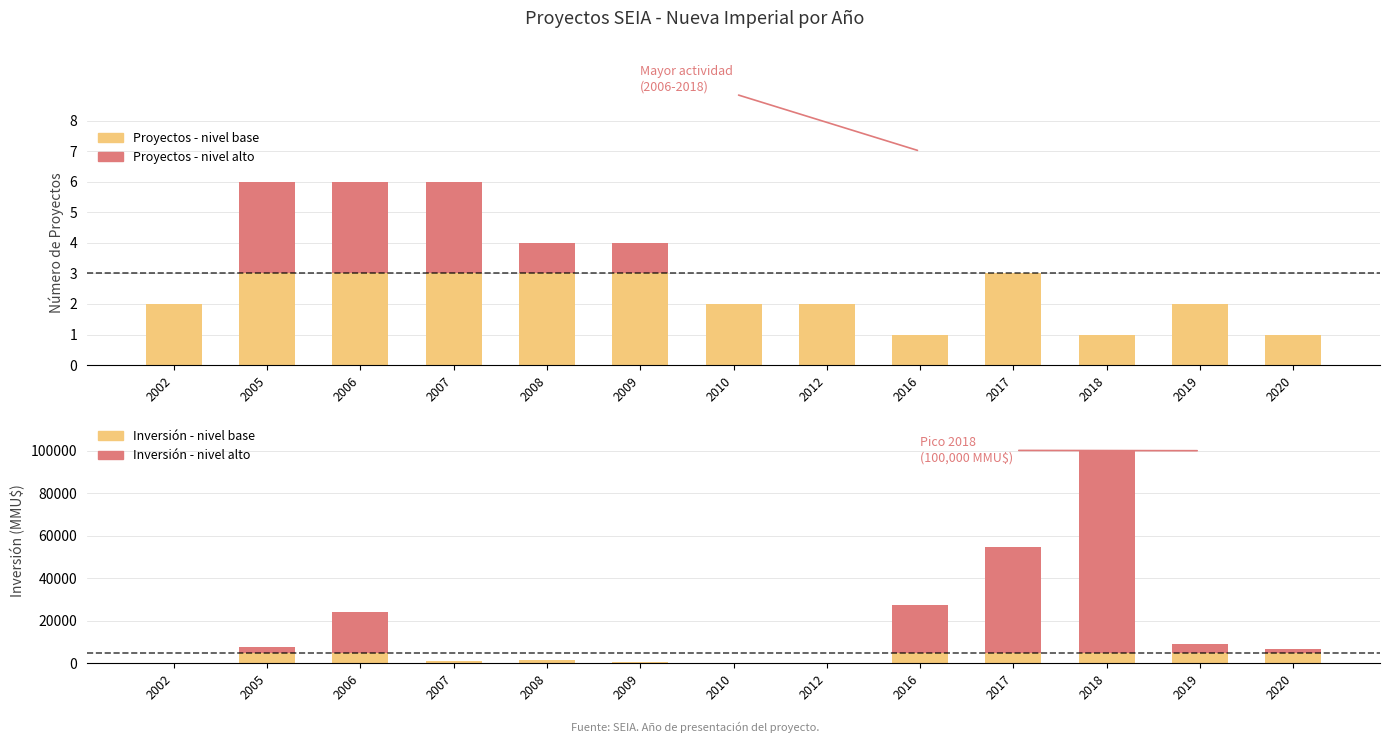

What is the greatest value displayed?

95000